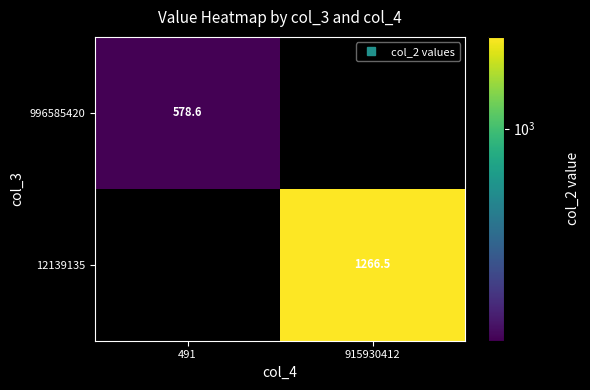

Is the value of 996585420 at 915930412 greater than the value of 12139135 at 491?

No